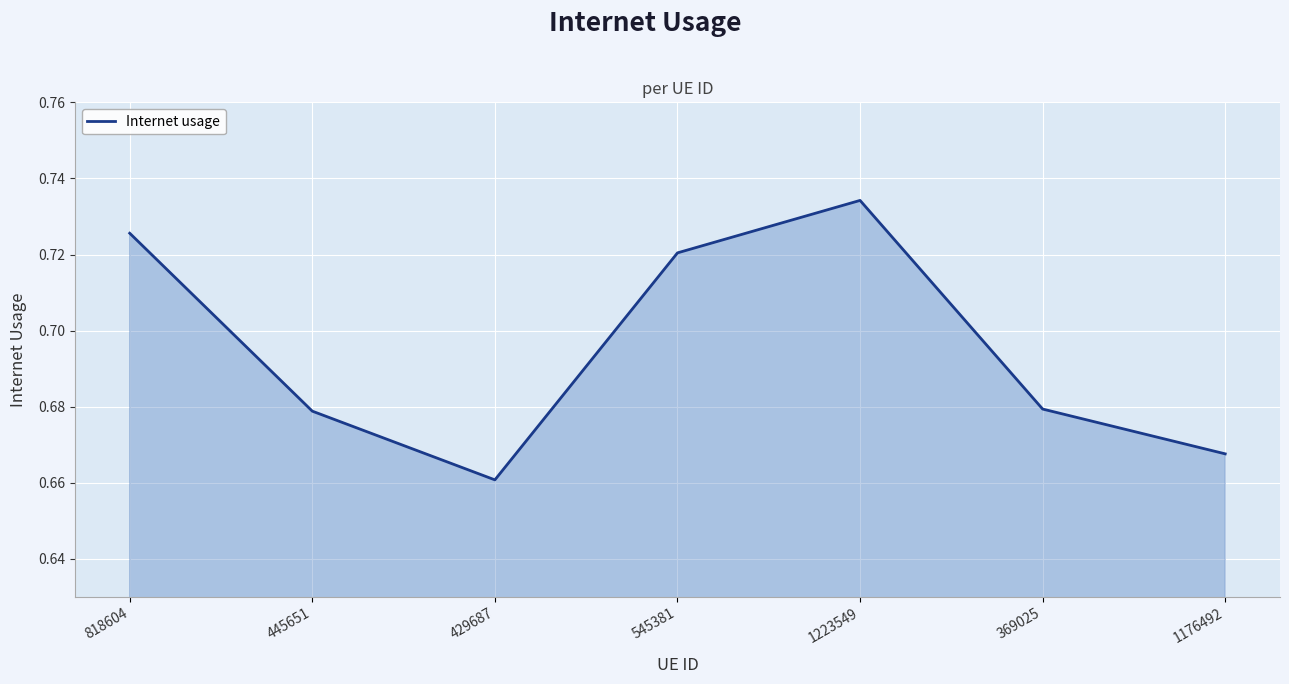

True or false: the data shows 0.2 at 818604.

False